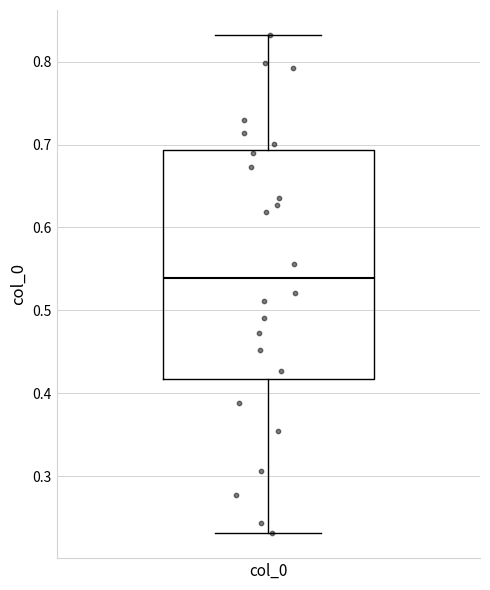

Where does the lower whisker of the box for col_0 end on the y-axis? The values are not printed on the chart, so give them approximately, as read against the axis.

0.23